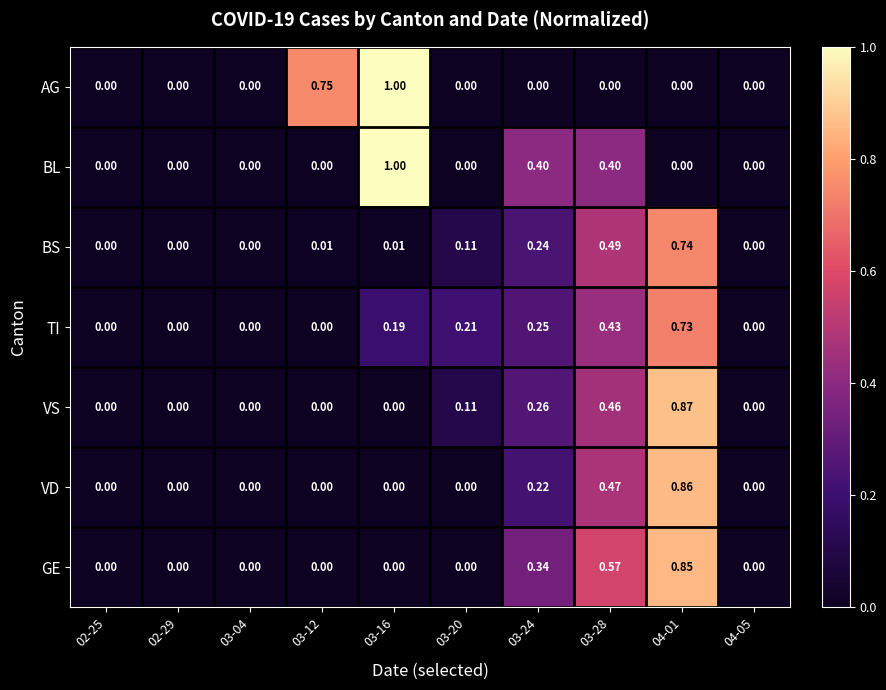

Which series has the largest total across all categories?

TI